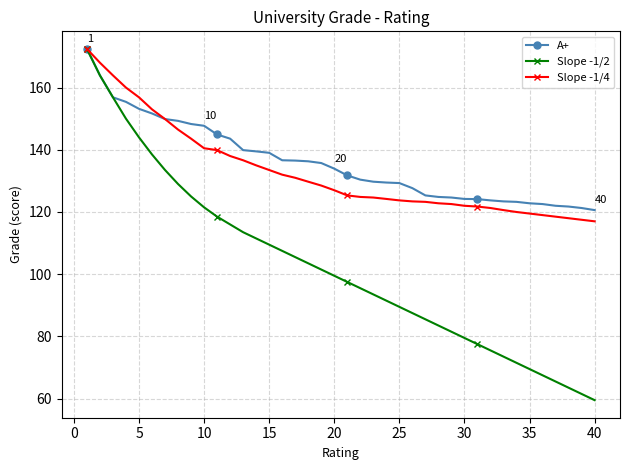

What is the minimum value shown in the chart?

59.5